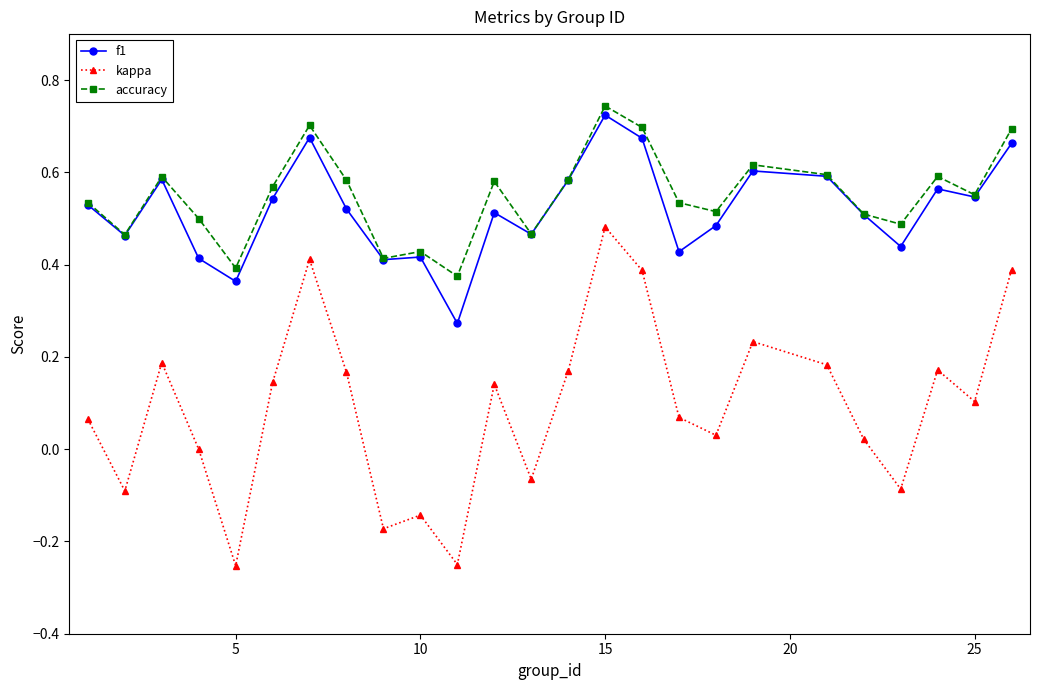

Which series has the widest spread of values?

kappa